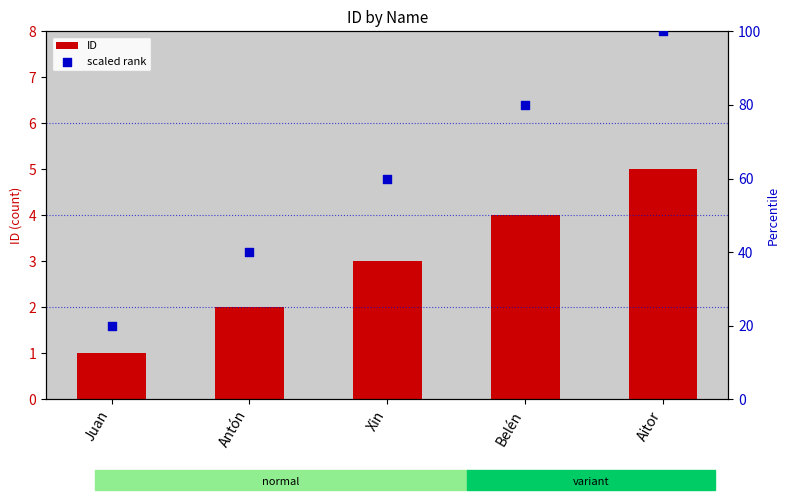

Which series contains the highest Y value?

scaled rank